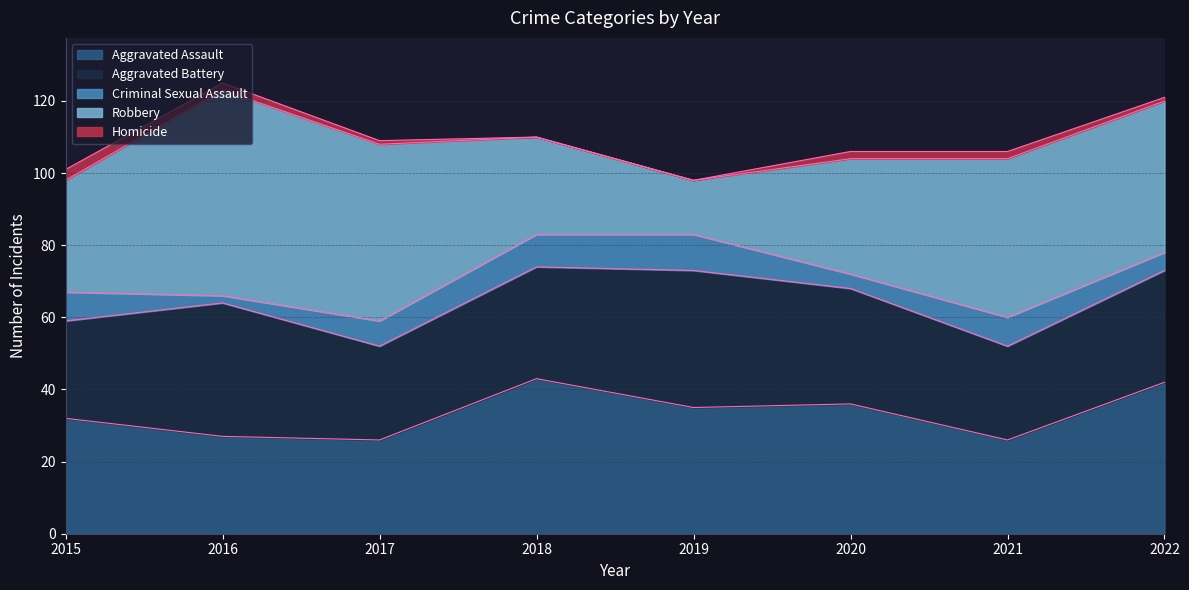

At which label does Robbery first exceed 42?

2016